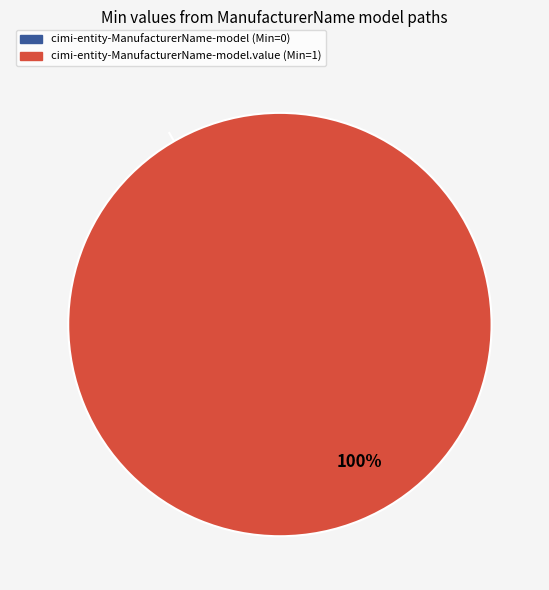

To the nearest percent, what is the difference between the largest and smallest slice percentages?

100%